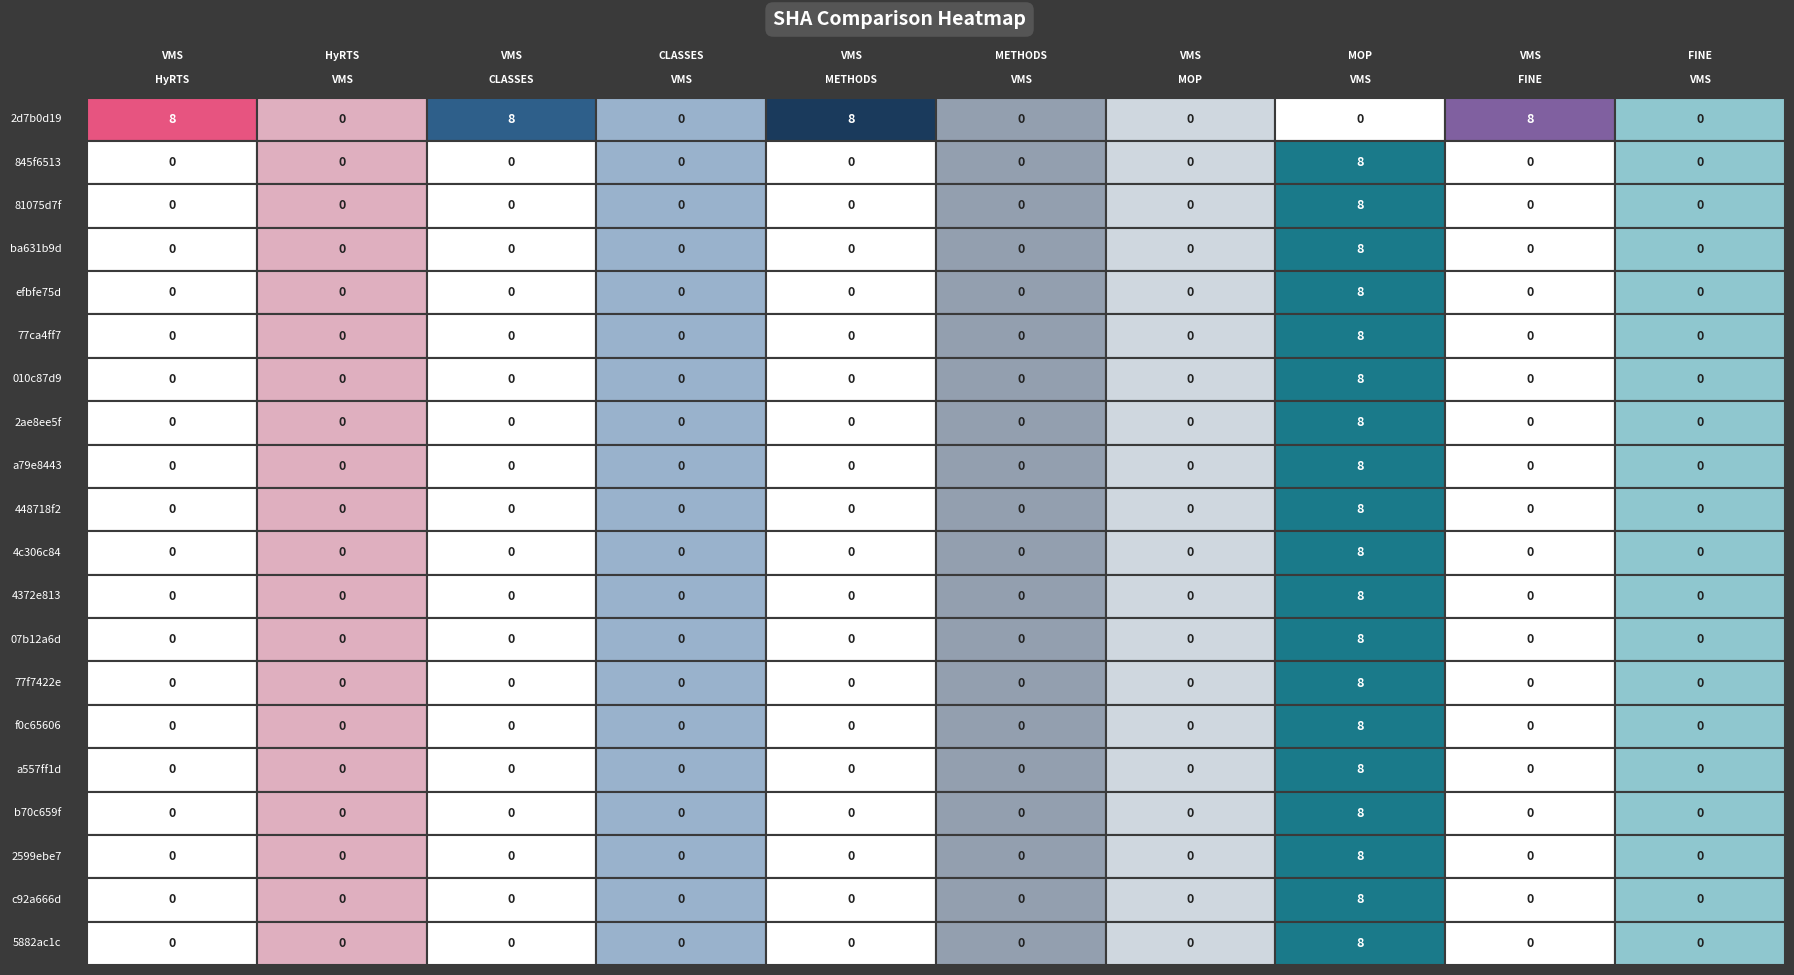

List the labels in order of ba631b9d value, largest first.

7, 0, 1, 2, 3, 4, 5, 6, 8, 9